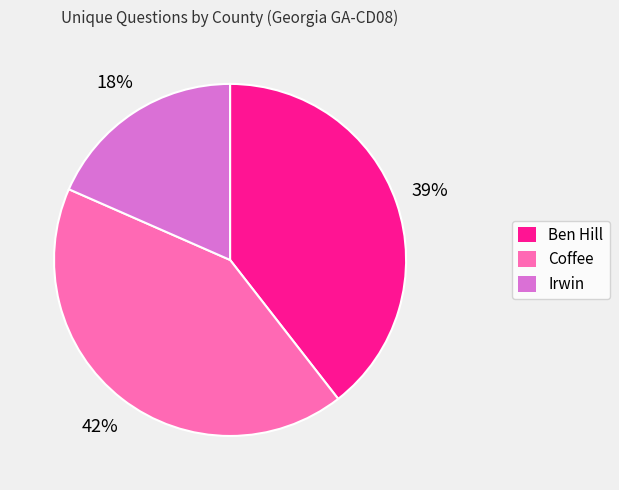

Between Irwin and Coffee, which is larger?

Coffee